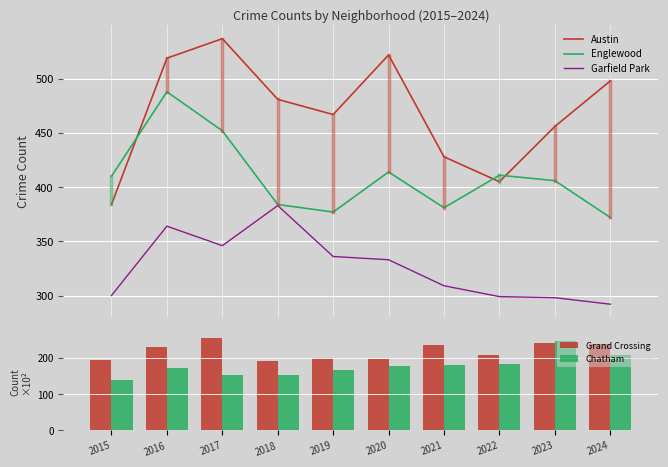

How many values in the Garfield Park series exceed 333?

4